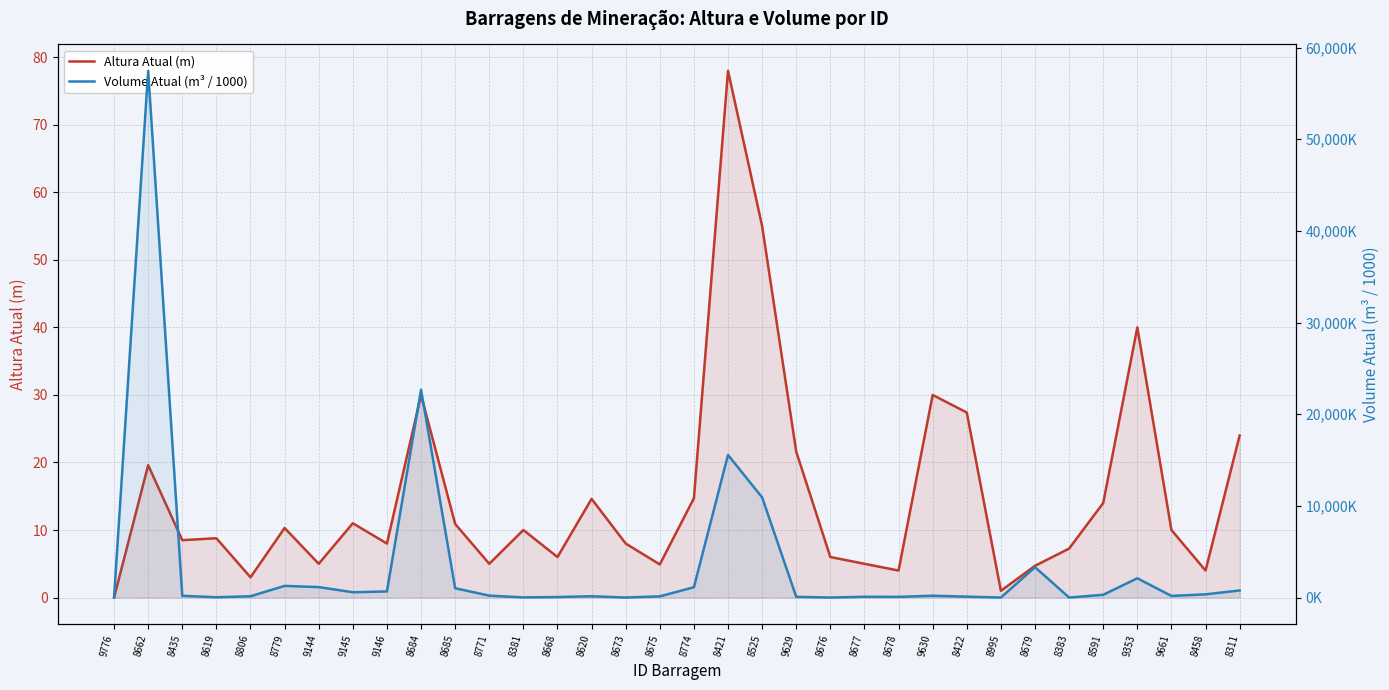

True or false: Altura Atual (m) has a value of 1.0 at 8995.

True